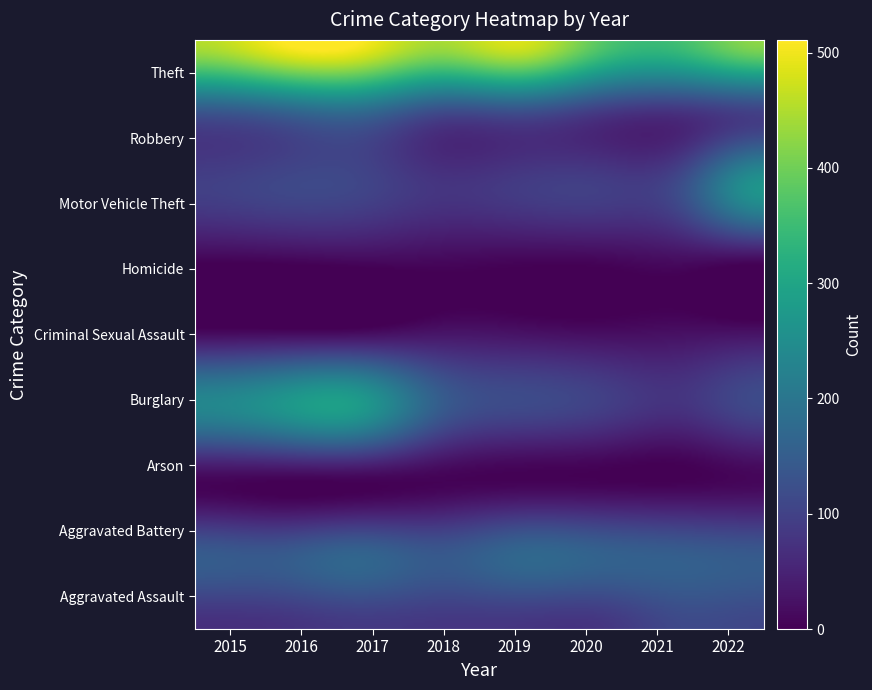

Rank the categories by Aggravated Battery value from highest to lowest.

2019, 2017, 2020, 2021, 2015, 2022, 2016, 2018